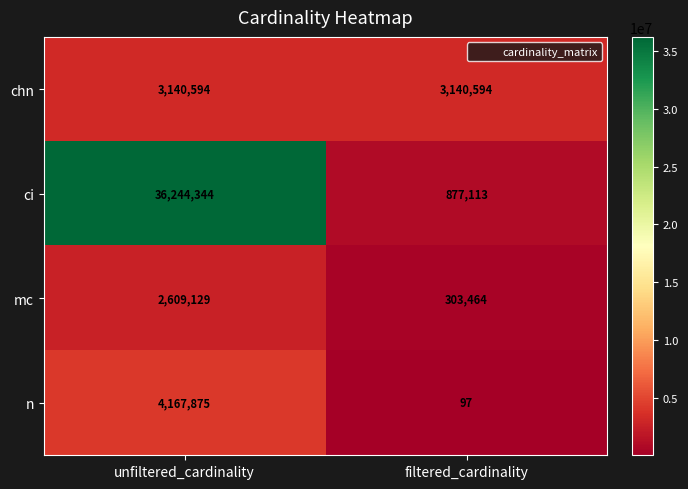

Rank the categories by n value from highest to lowest.

unfiltered_cardinality, filtered_cardinality